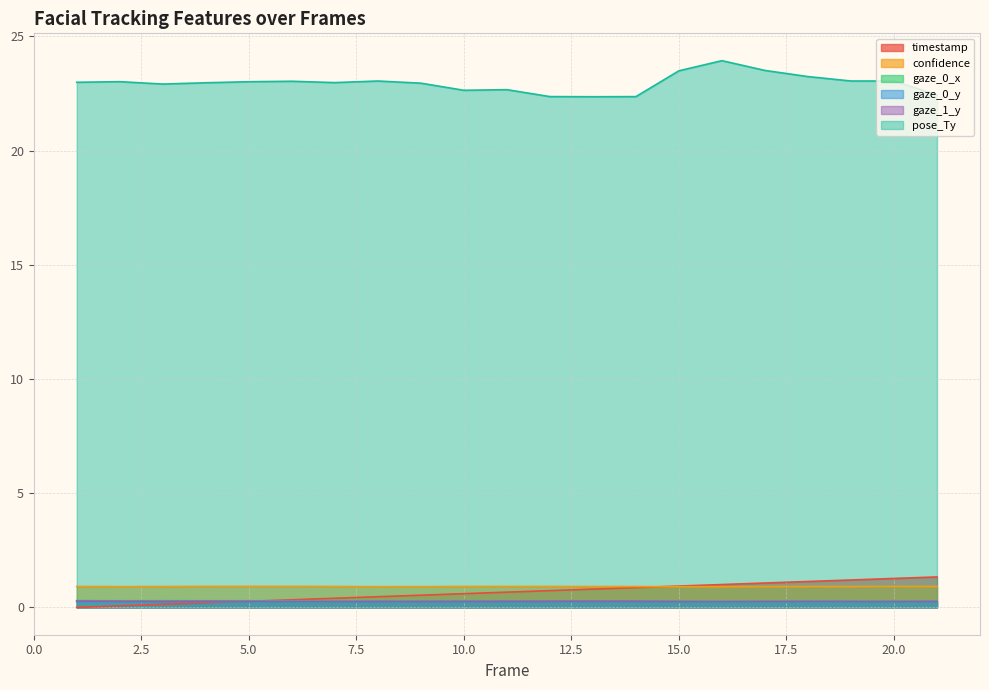

Is it true that timestamp equals 0.3 at 5.0?

True